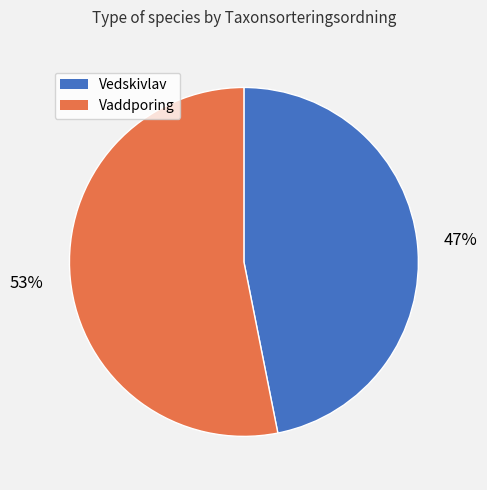

How many segments does this pie chart have?

2